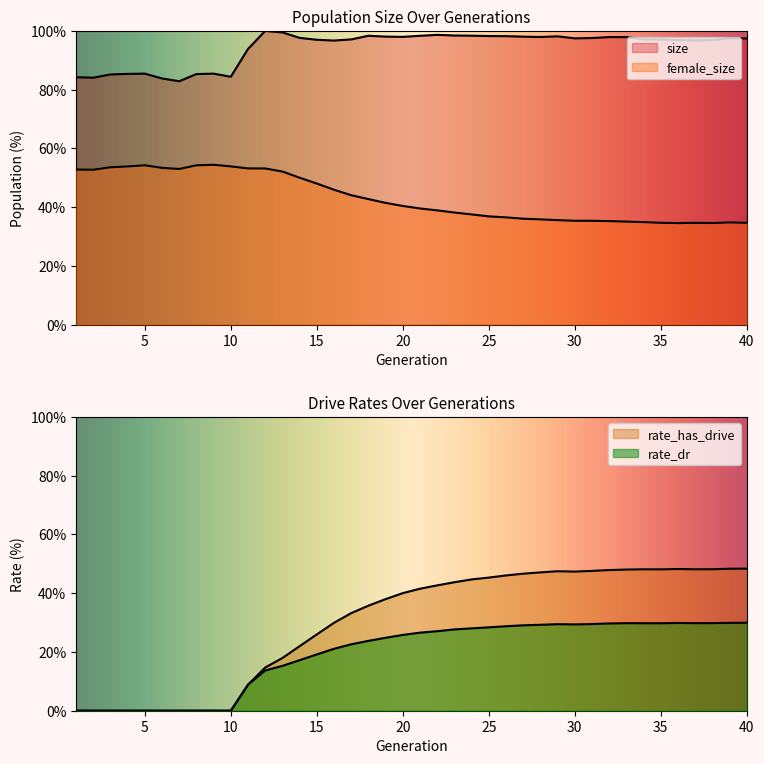

Is it true that rate_has_drive equals 0.0 at 9?

True